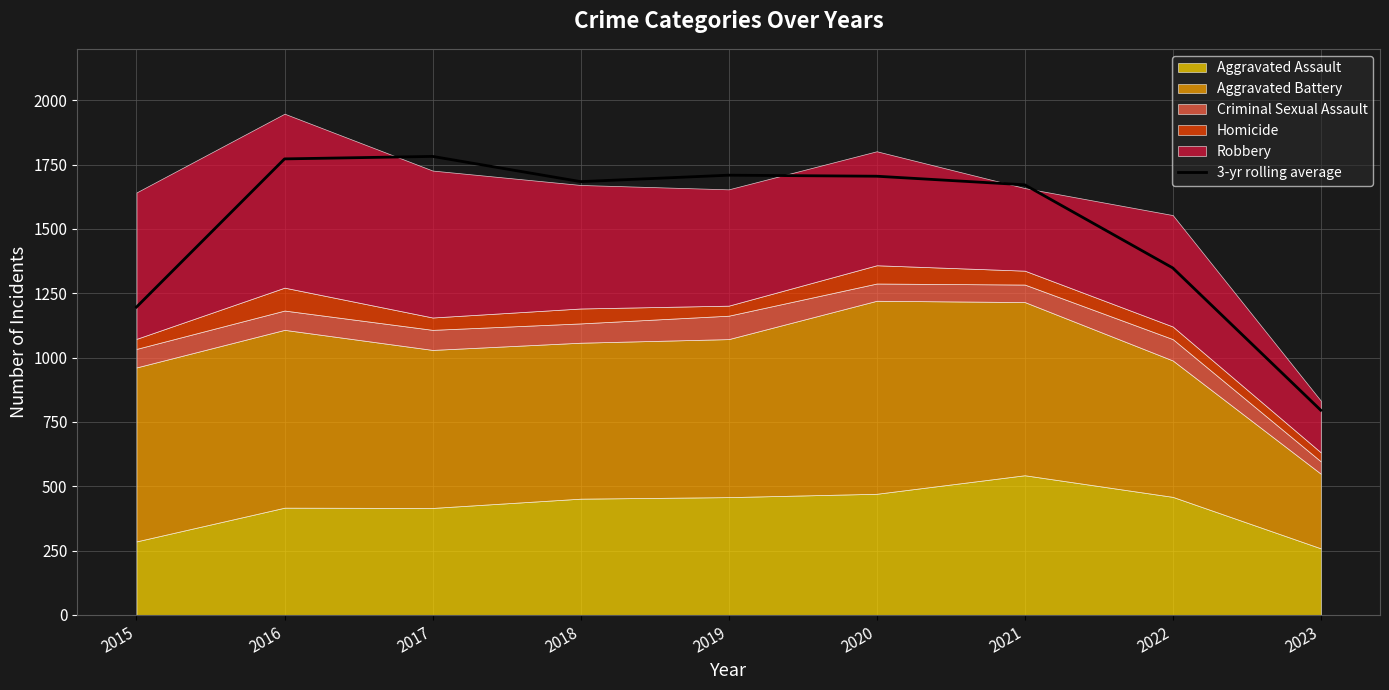

Is it true that the value at 2017 is 996.5?

False